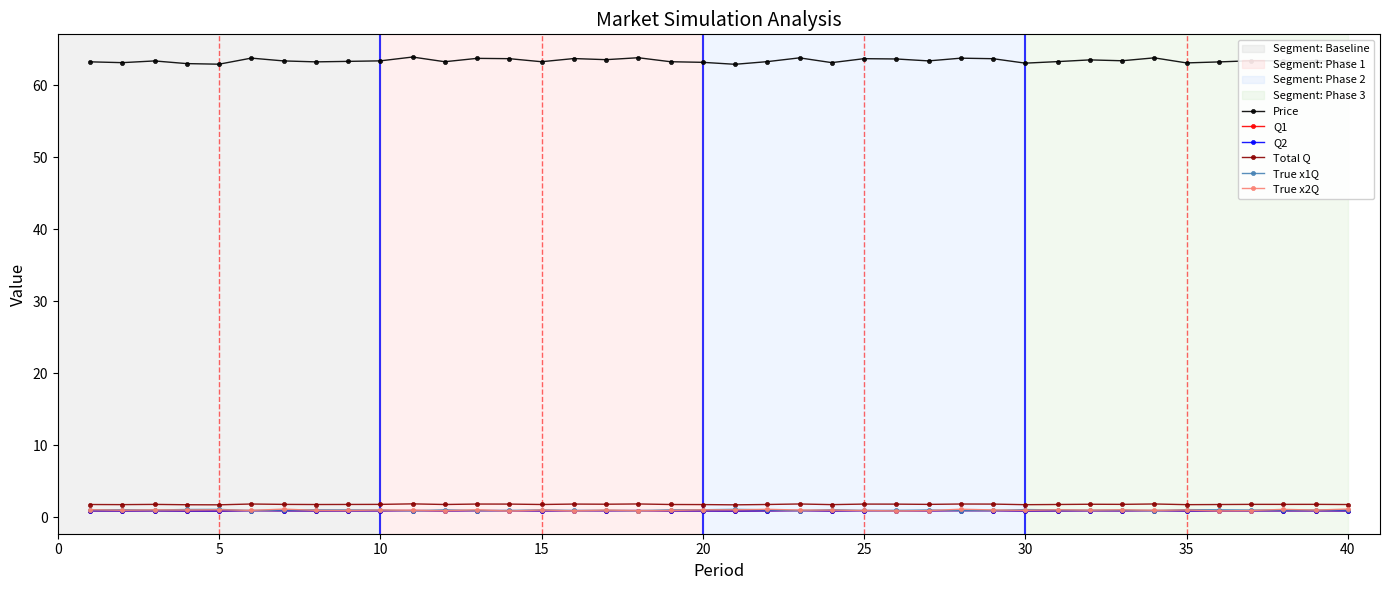

Is this an area chart (filled region under the line)?

No